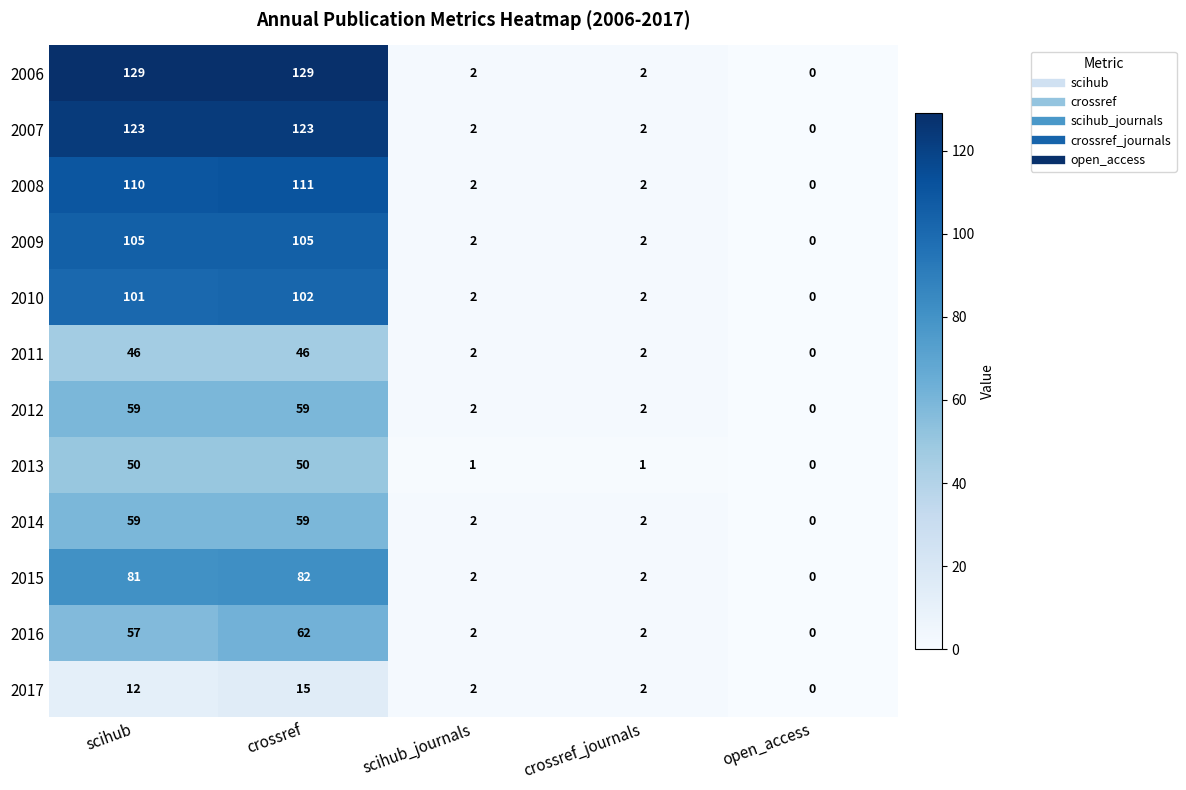

What is the spread (max minus min) of values at crossref?

114